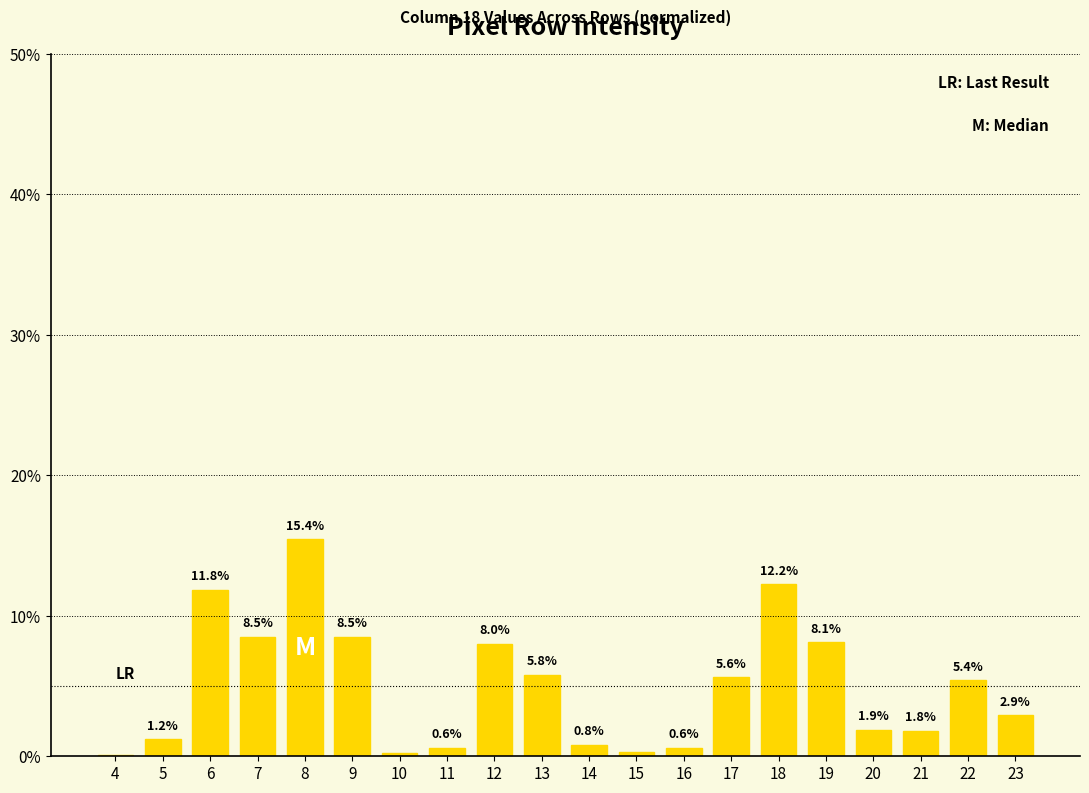

Where is the data nearest to the value 7?

12